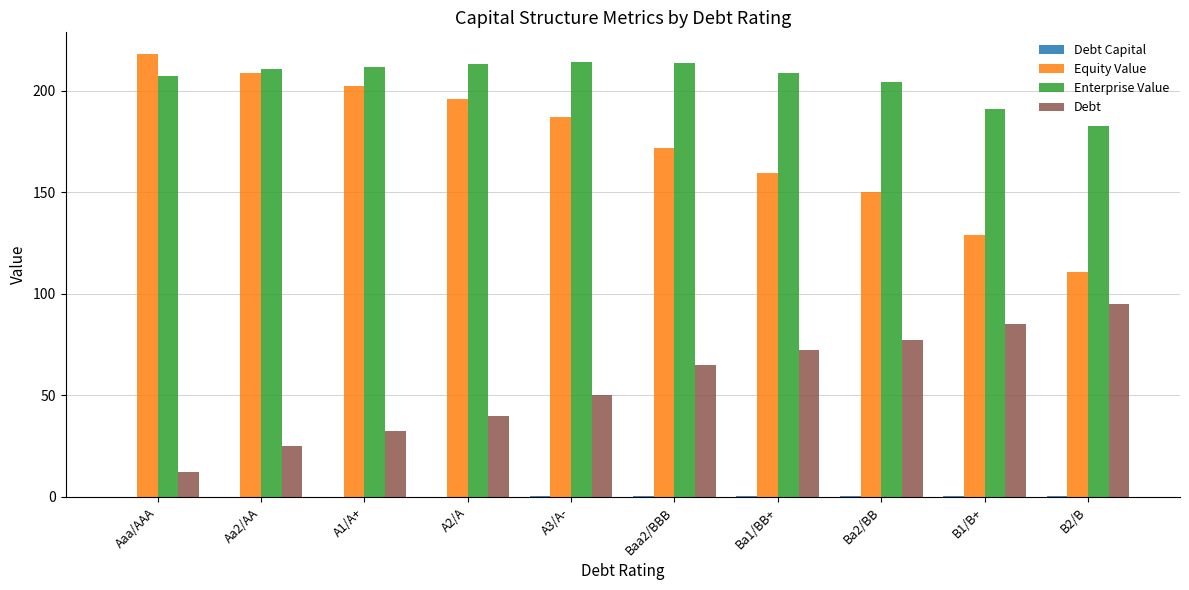

What is the maximum value for Debt?

94.9